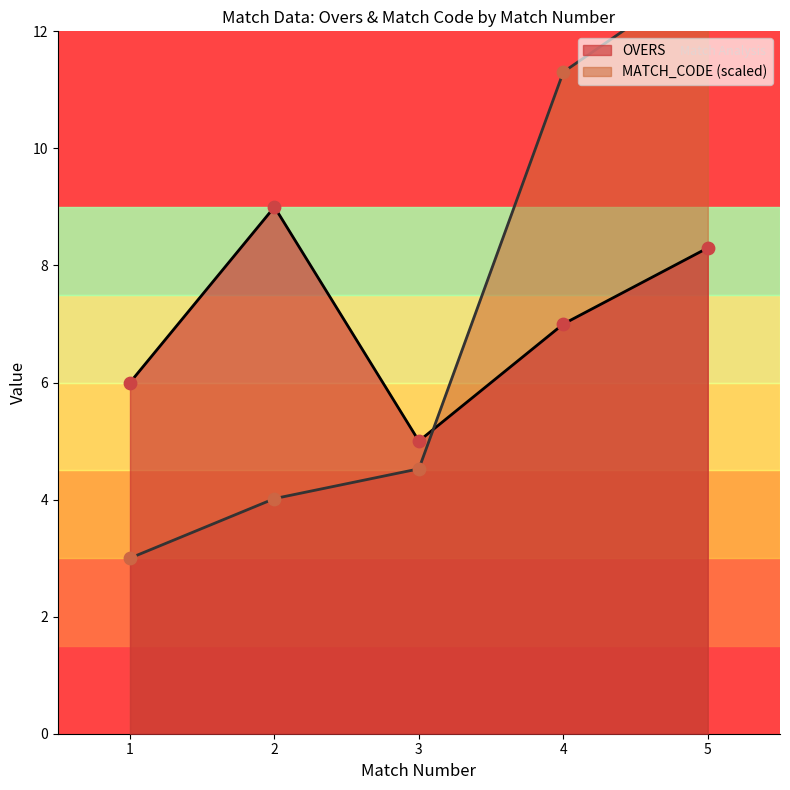

Which series has the largest total across all categories?

MATCH_CODE_scaled